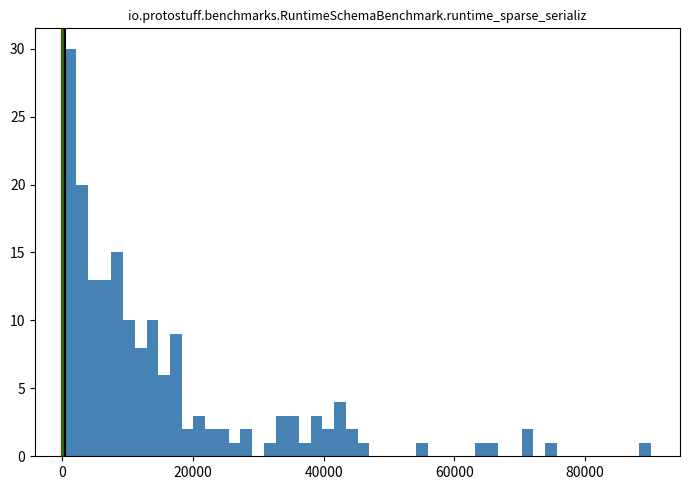

Around what value on the x-axis is the tallest bar? Give the approximate position of its centre, as read against the axis.

2000